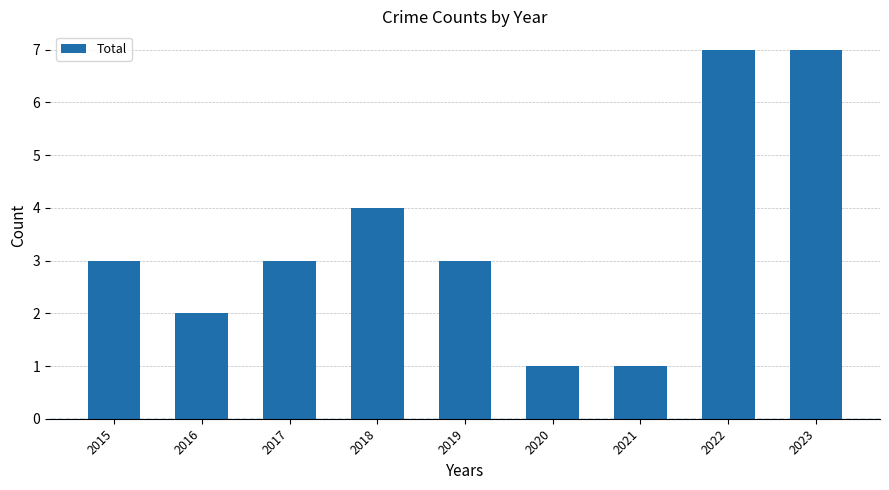

Where is the data nearest to the value 4?

2018